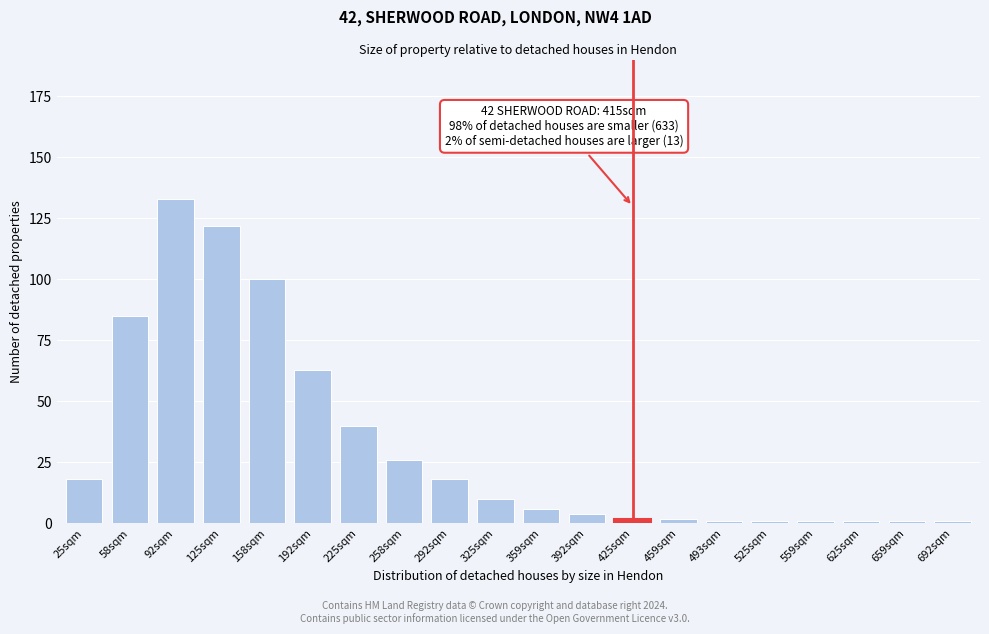

Reading left to right, extract all data points from this chart.

18	85	133	122	100	63	40	26	18	10	6	4	2	2	1	1	1	1	1	1